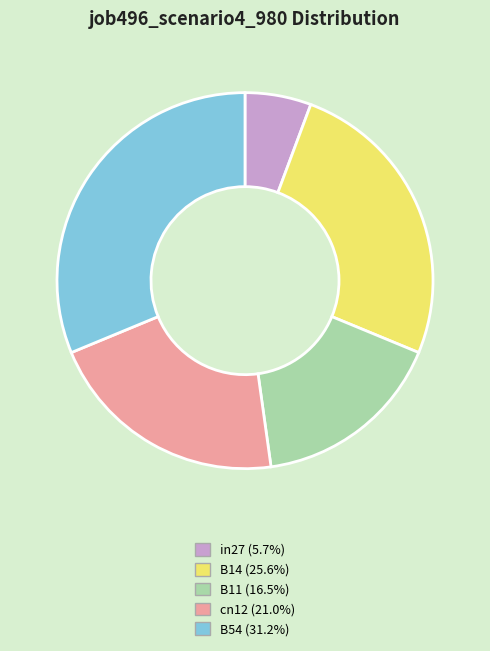

Is the sum of B11 and B54 greater than half?

No